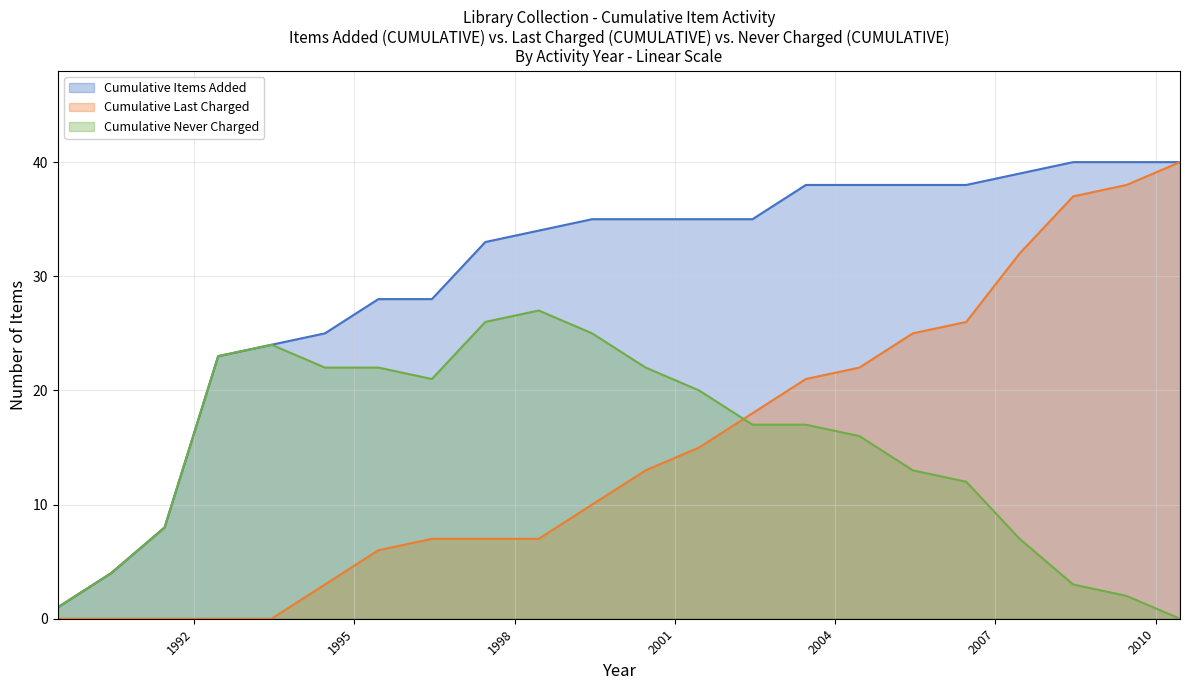

How many times do Cumulative Last Charged and Cumulative Never Charged cross each other?

1